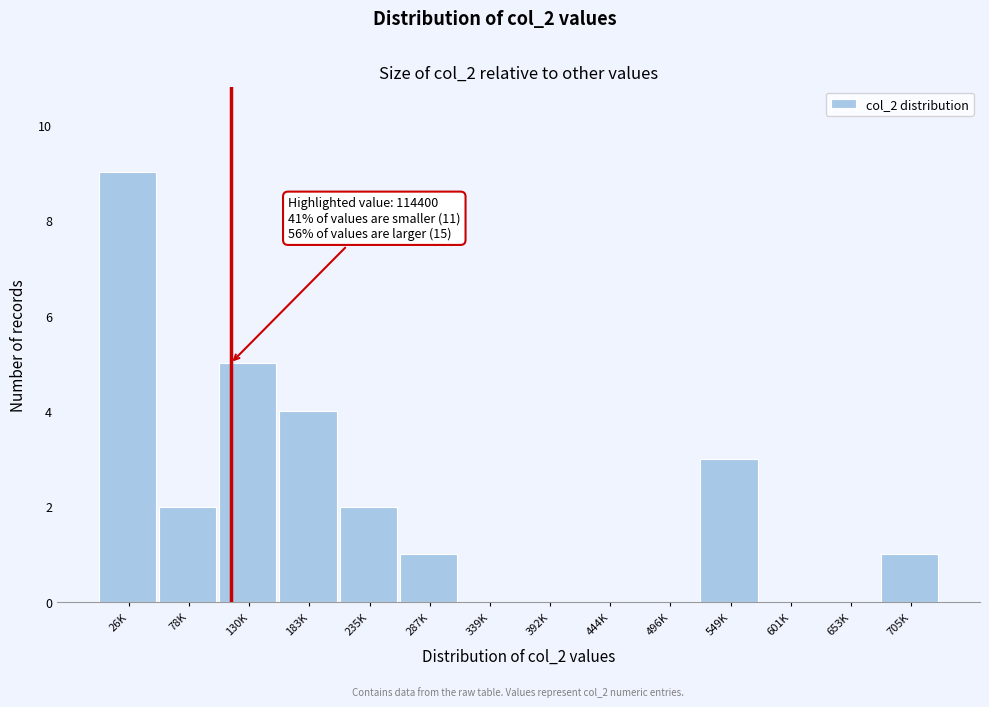

Reading left to right, list all the values displayed in this chart.

26K=9	78K=2	130K=5	183K=4	235K=2	287K=1	339K=0	392K=0	444K=0	496K=0	549K=3	601K=0	653K=0	705K=1